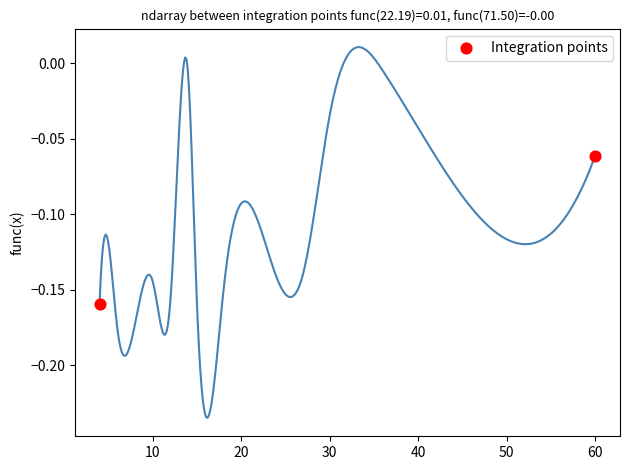

What is the average X value?

32.0